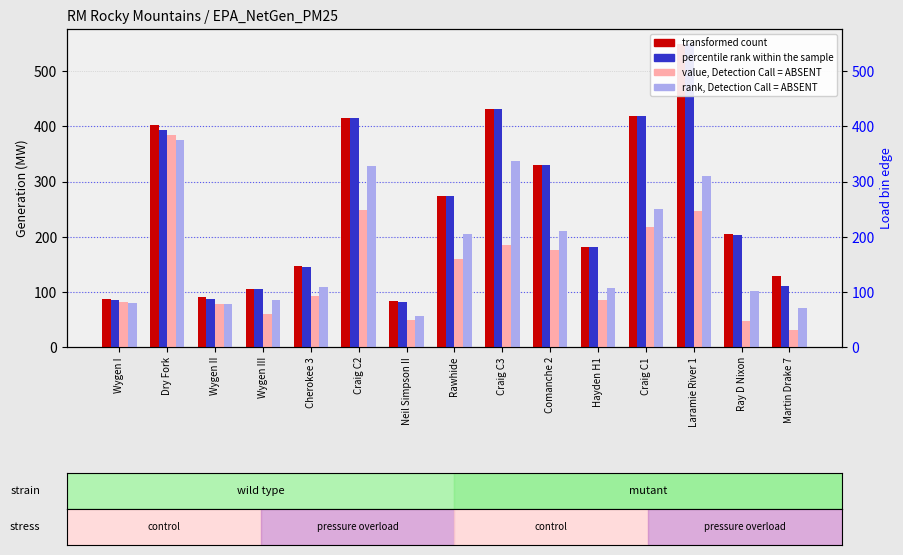

Is the value of transformed count at Ray D Nixon greater than the value of percentile rank within the sample at Dry Fork?

No